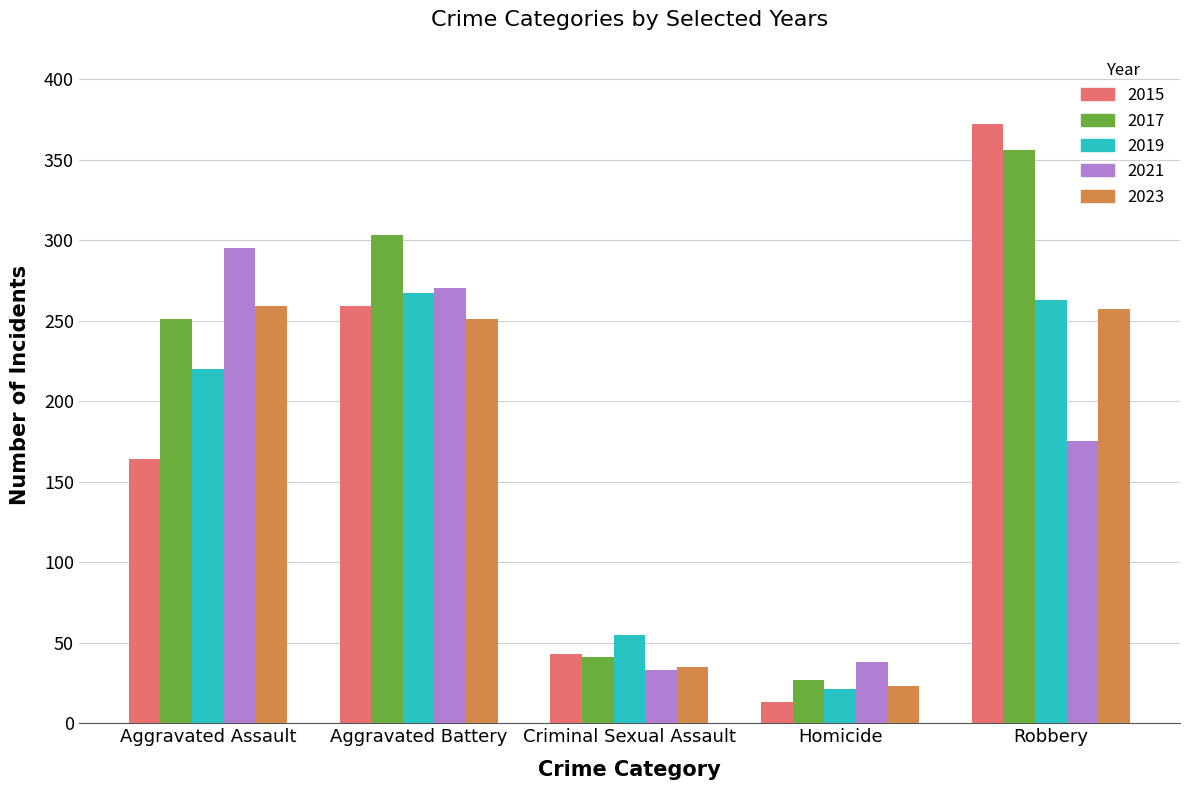

What is the difference between the highest and lowest values at Aggravated Battery?

52